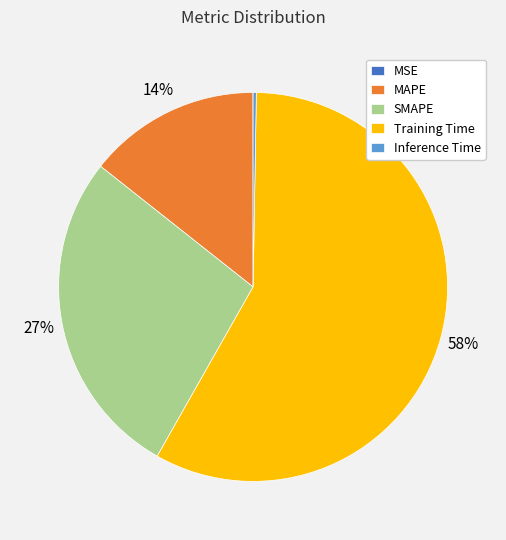

The MAPE slice represents 22% of the pie. True or false?

False